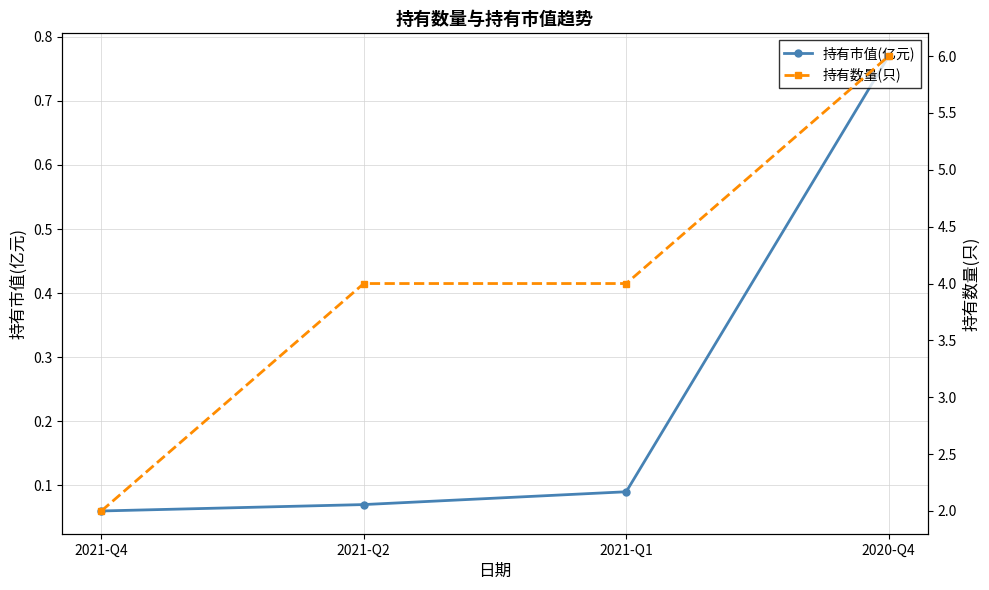

Reading left to right, extract all data points from this chart.

持有市值(亿元): 0.1	0.1	0.1	0.8
持有数量(只): 2.0	4.0	4.0	6.0